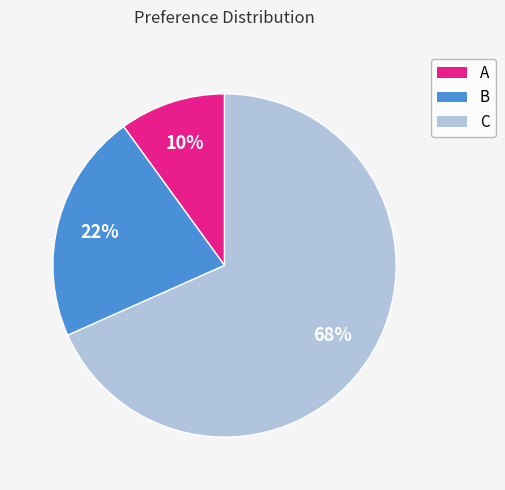

What percentage is the A slice, to the nearest percent?

10%